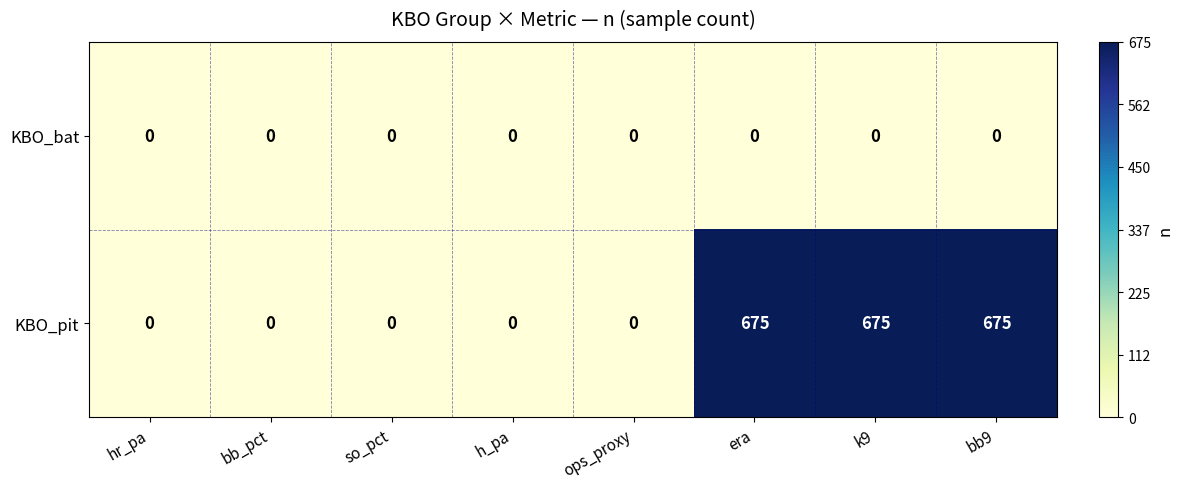

What is the highest value of the KBO_pit series?

675